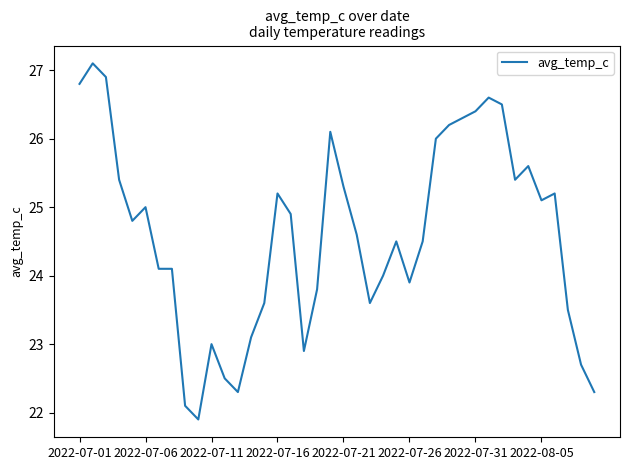

What is the smallest value displayed?

21.9